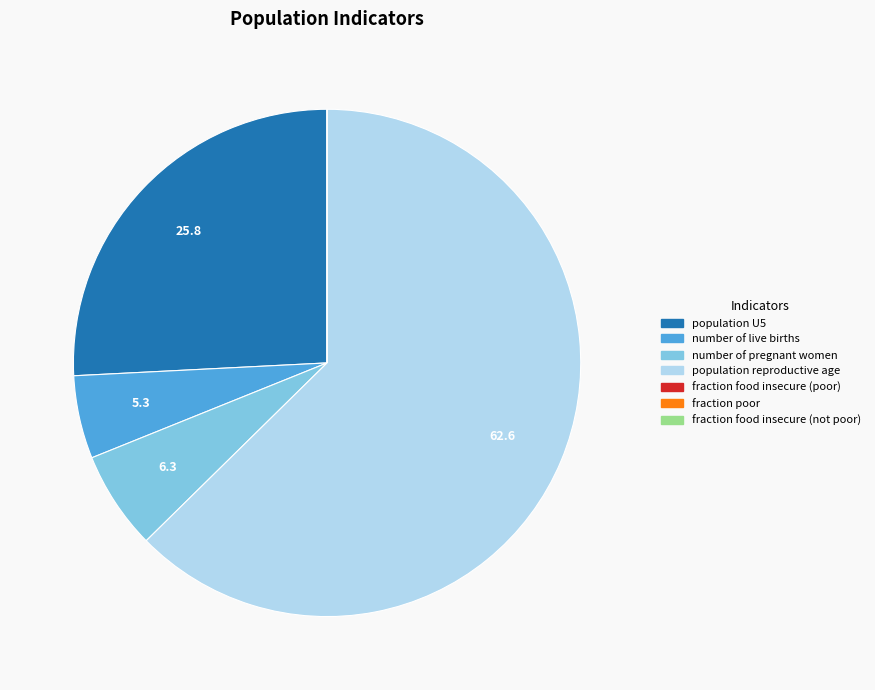

Do population reproductive age and number of pregnant women together represent more than half of the pie?

Yes